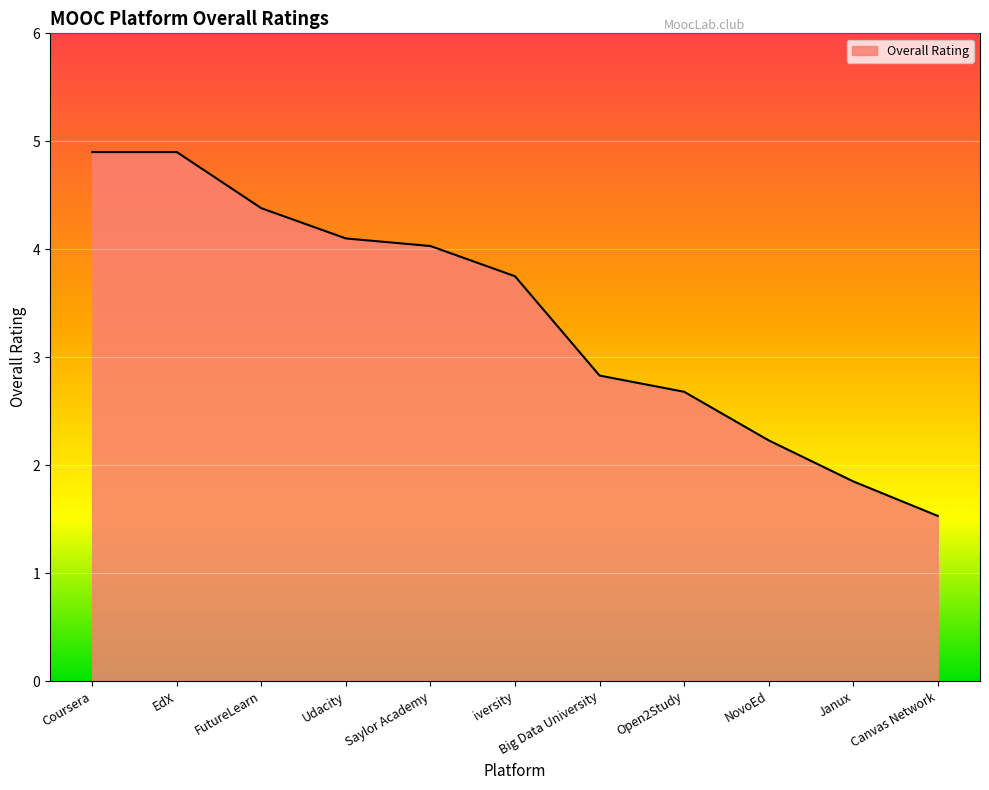

What is the difference between the second highest and minimum values?

3.4